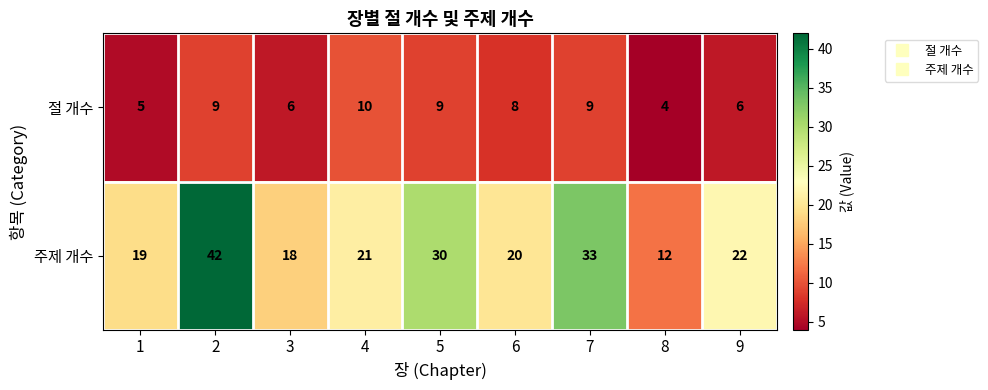

What is the greatest value displayed?

42